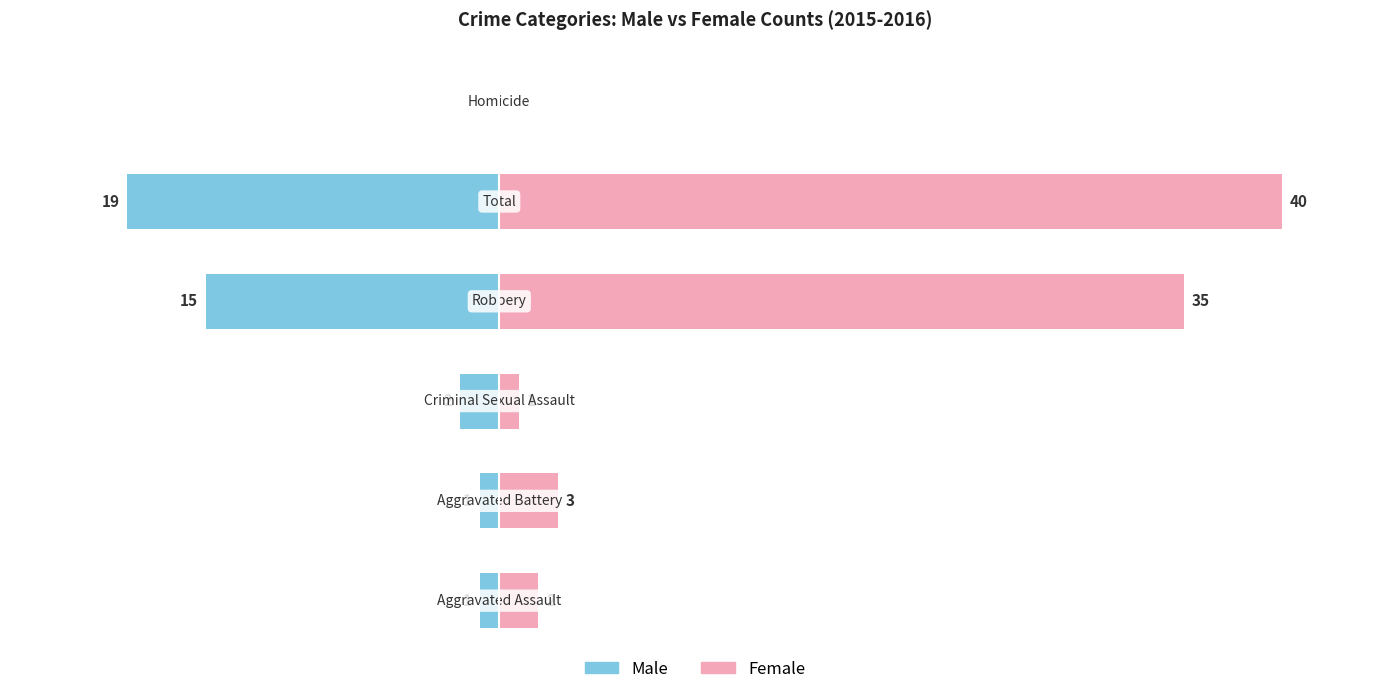

Which series has the largest total across all categories?

Female